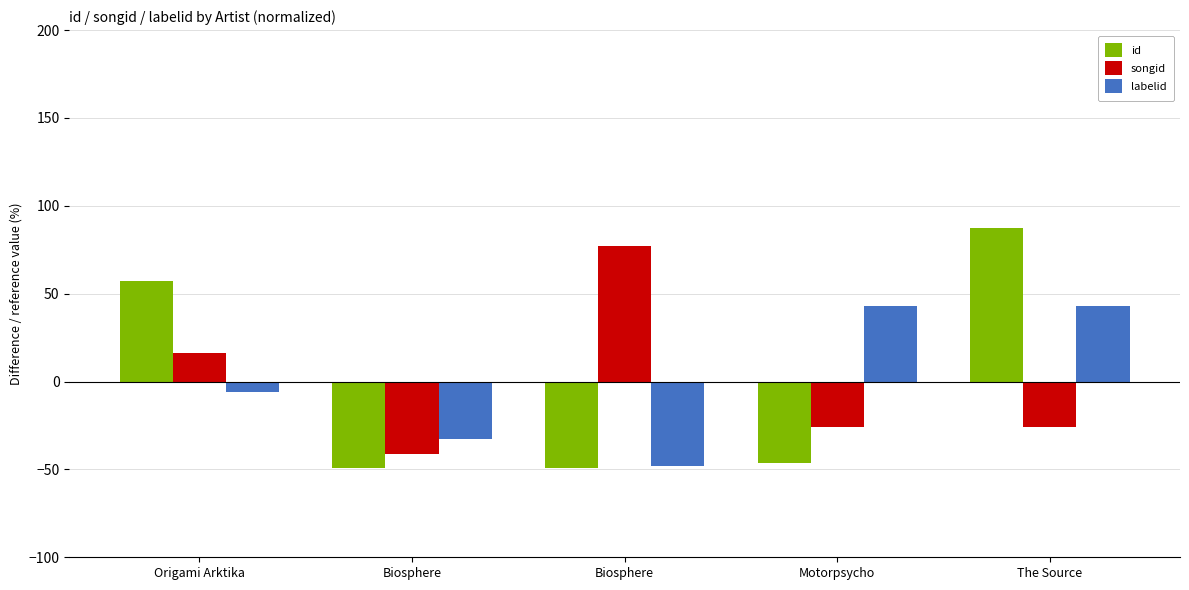

What is the label of the 3rd bar from the right?

Biosphere